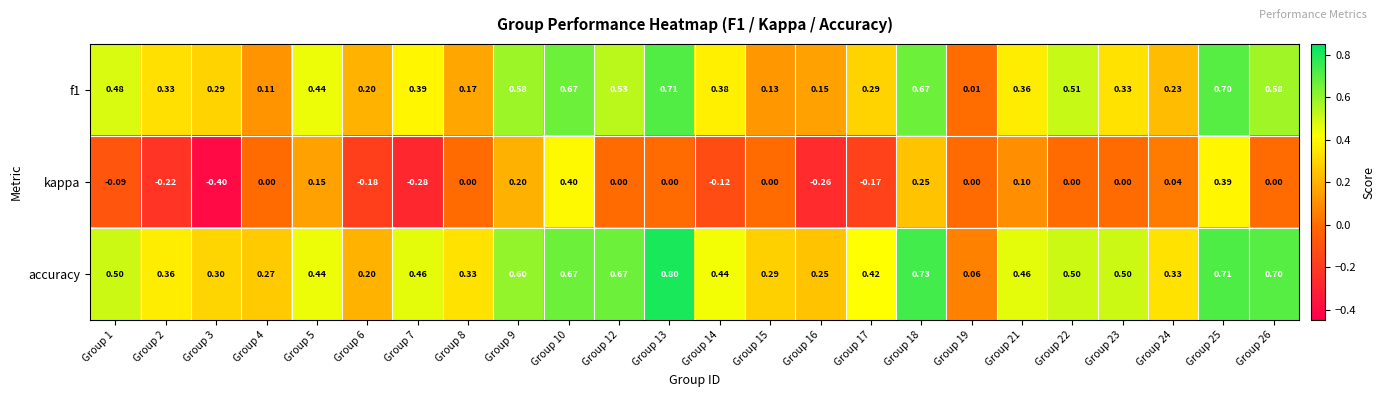

Which series has the largest total across all categories?

accuracy